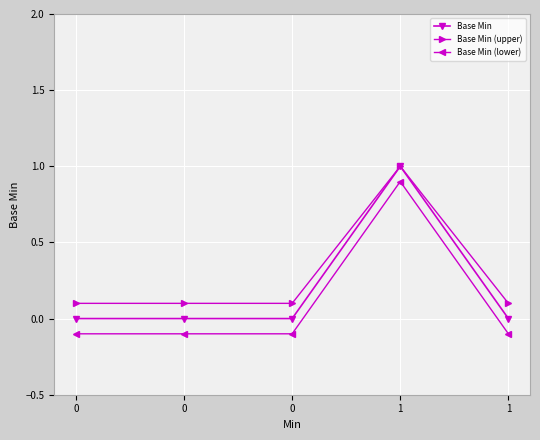

Is the value of Base Min (upper) at 0 greater than the value of Base Min (lower) at 0?

Yes